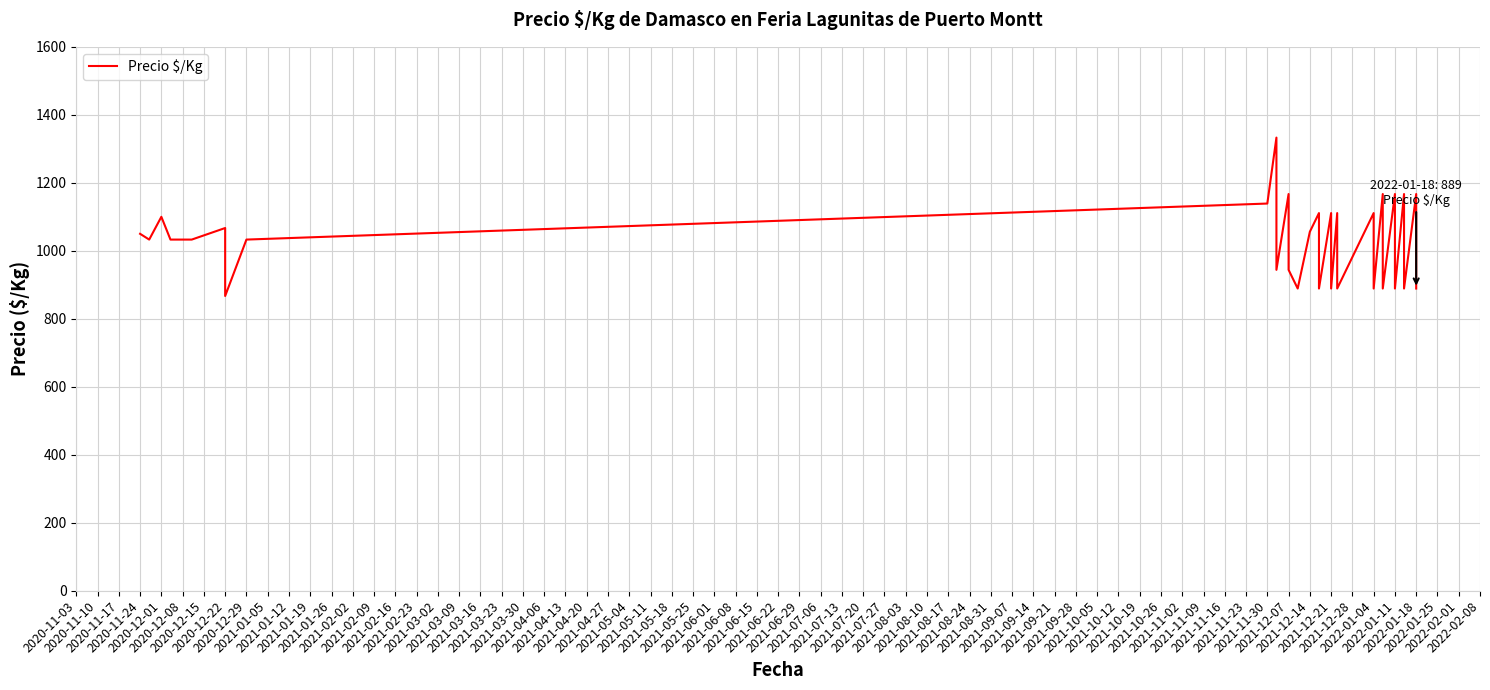

How many points are higher than both their immediate neighbors (excluding endpoints)?

12